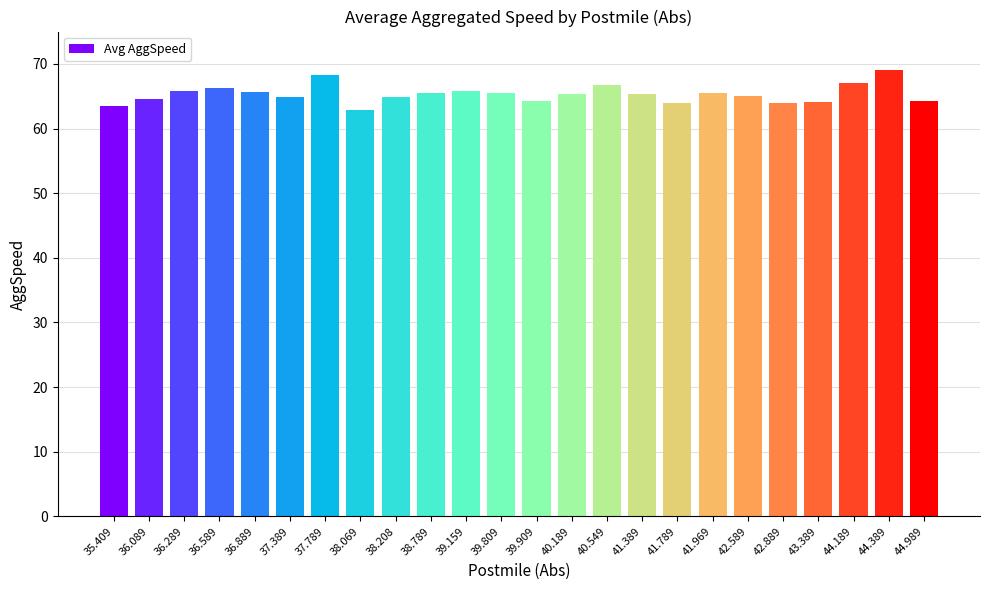

What is the label of the 15th bar from the right?

38.789